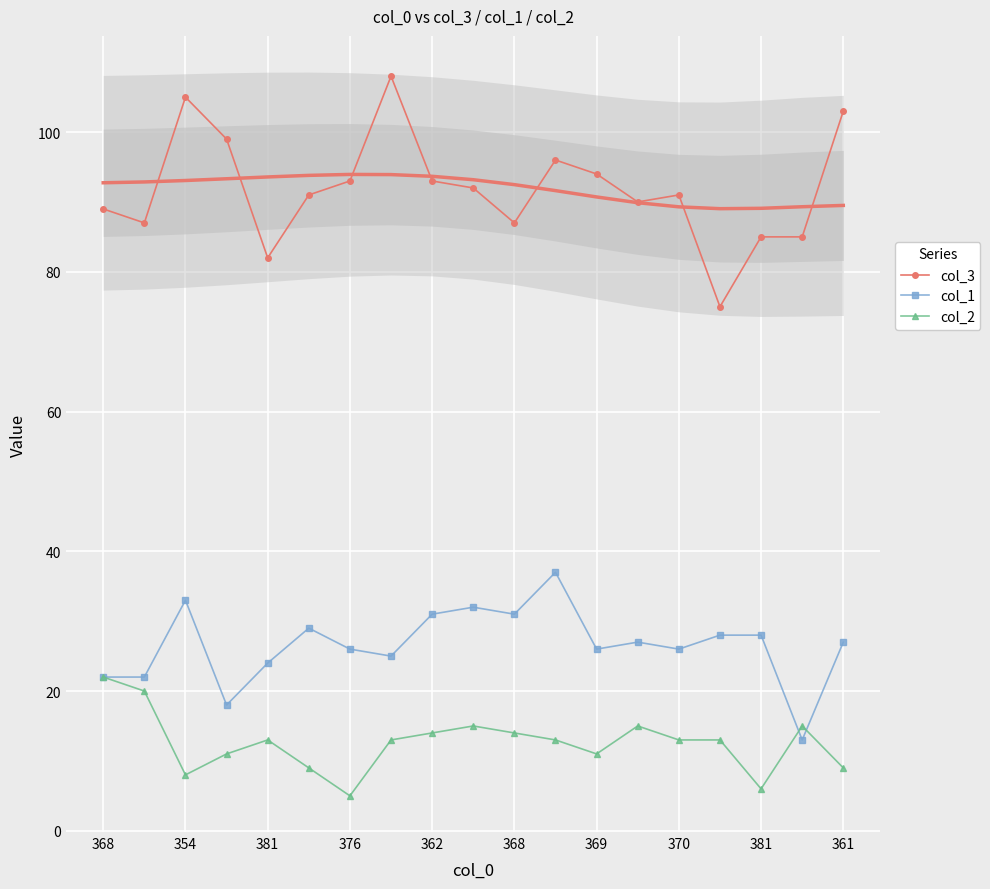

True or false: col_3 and col_2 intersect in this chart.

False